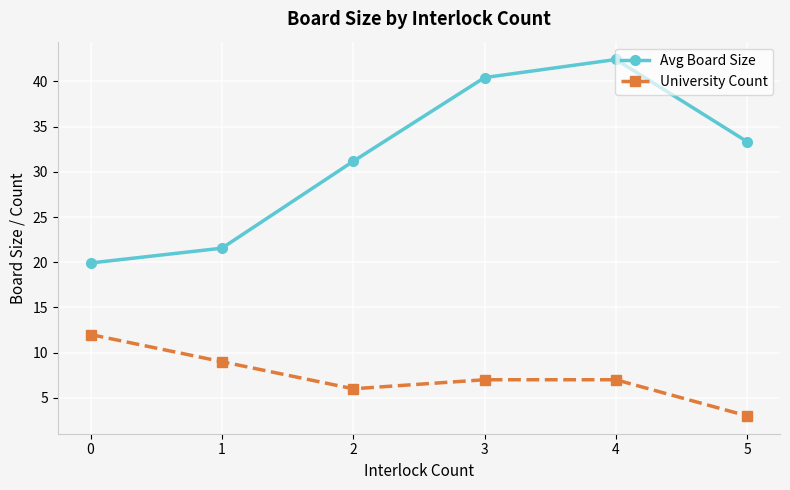

What is the sum of the Avg Board Size values at 0 and 1?

41.5